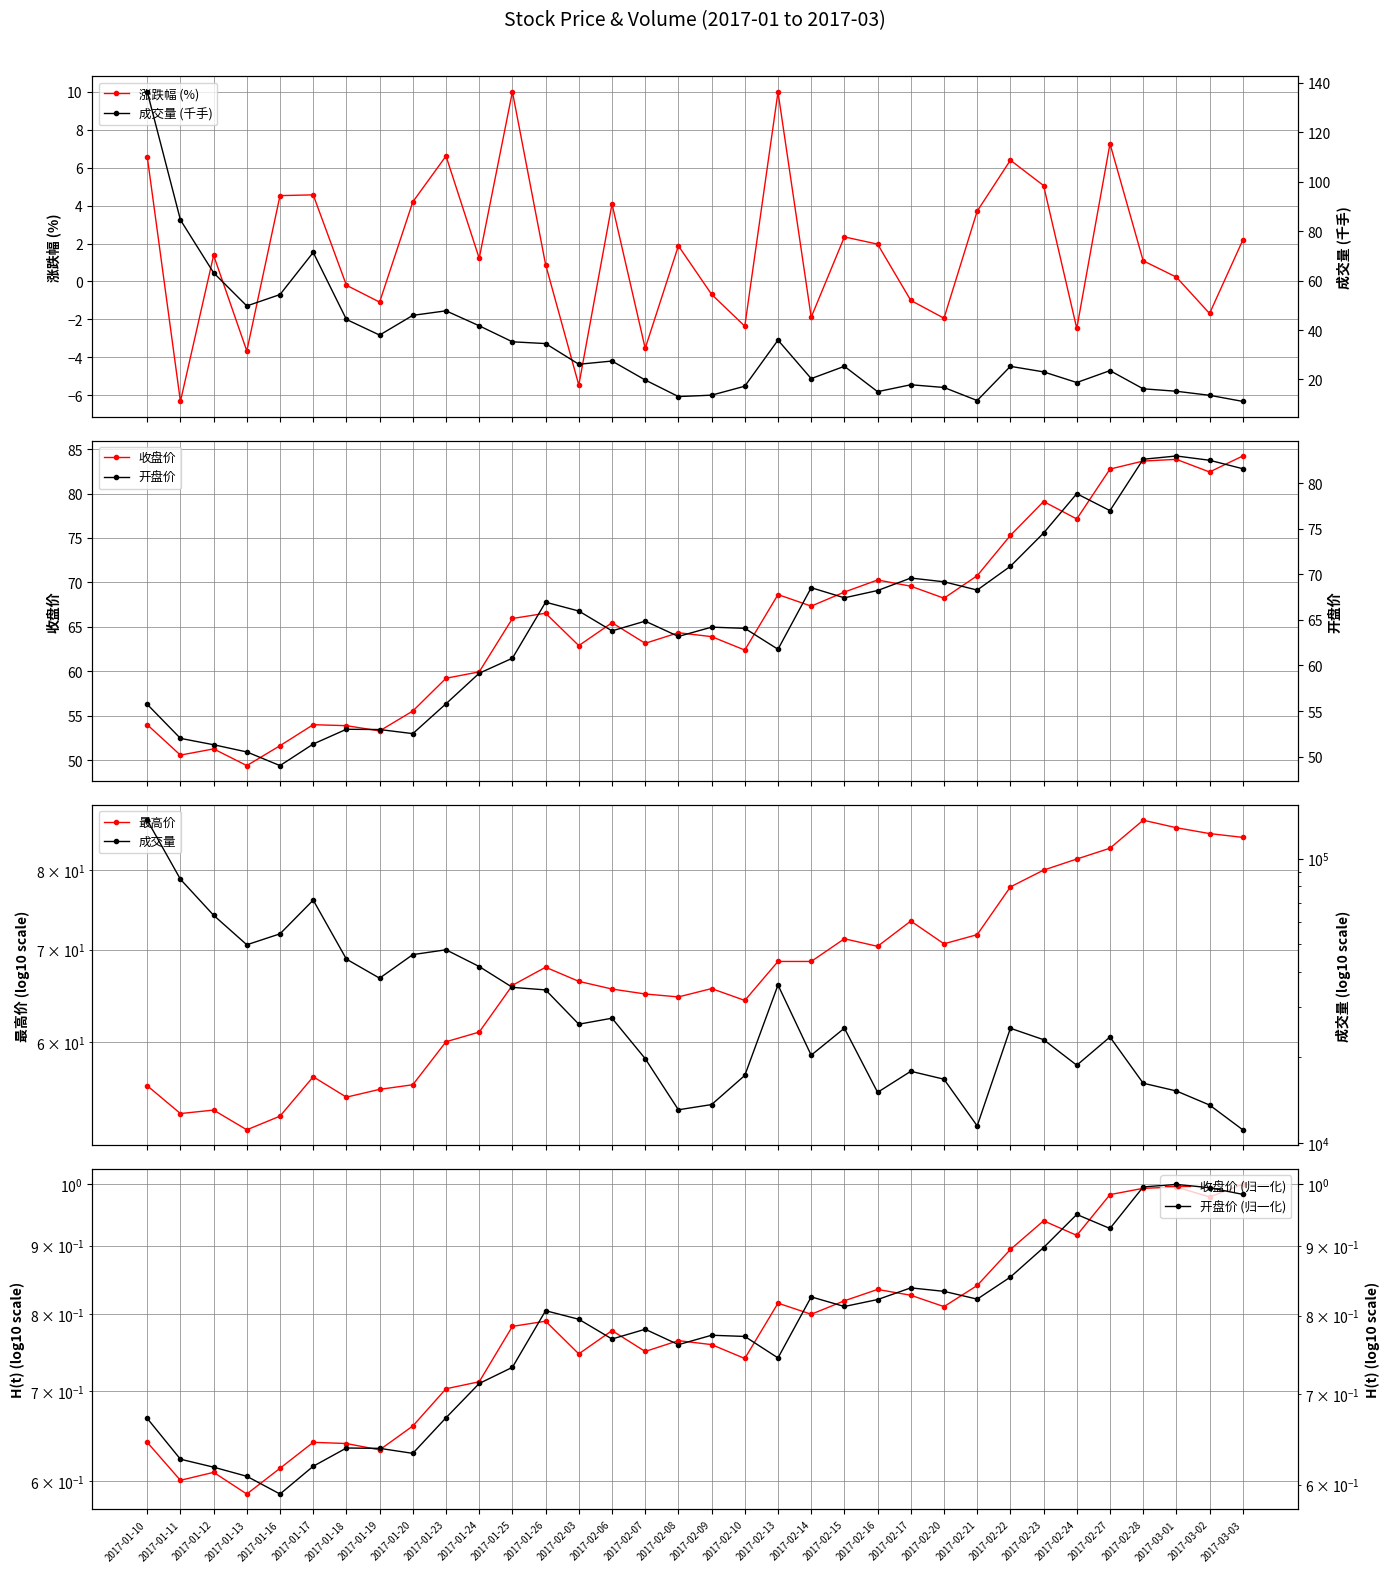

What is the average value of the 涨跌幅 series?

1.6